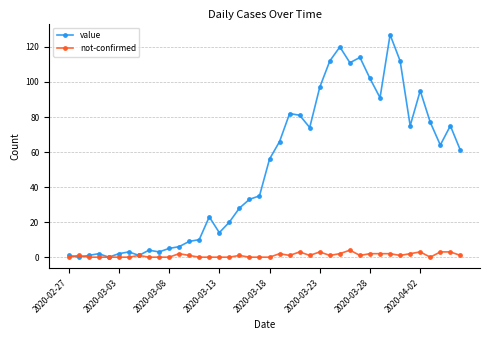

True or false: value has more than 0 points higher than both neighbors.

True